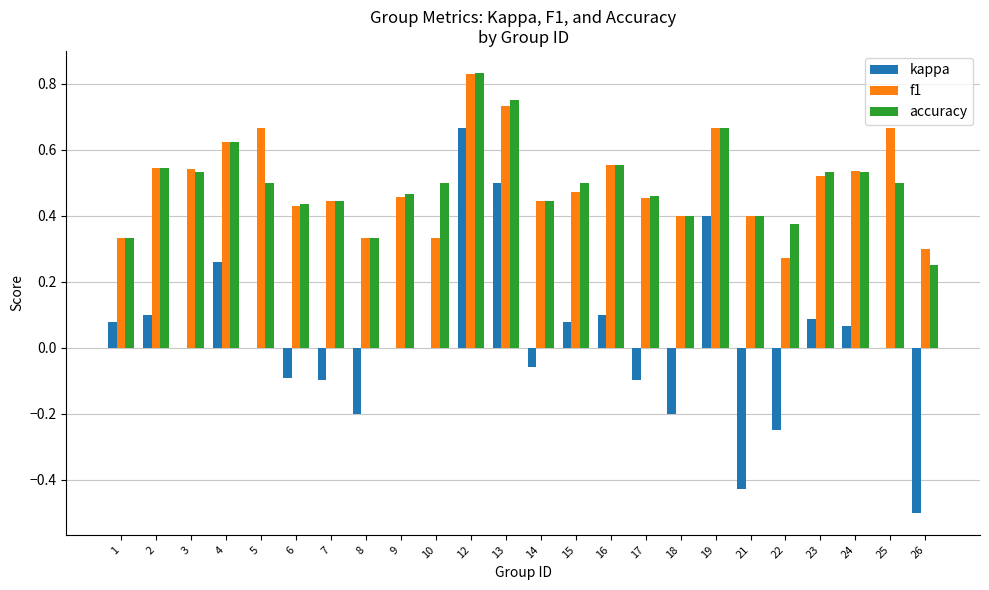

At which category is the sum across all series the highest?

12